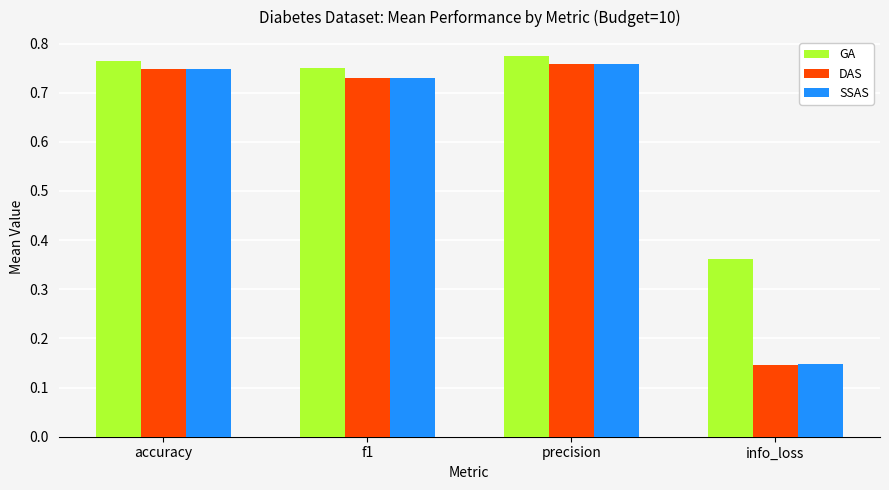

Which category has the lowest value across all series?

info_loss